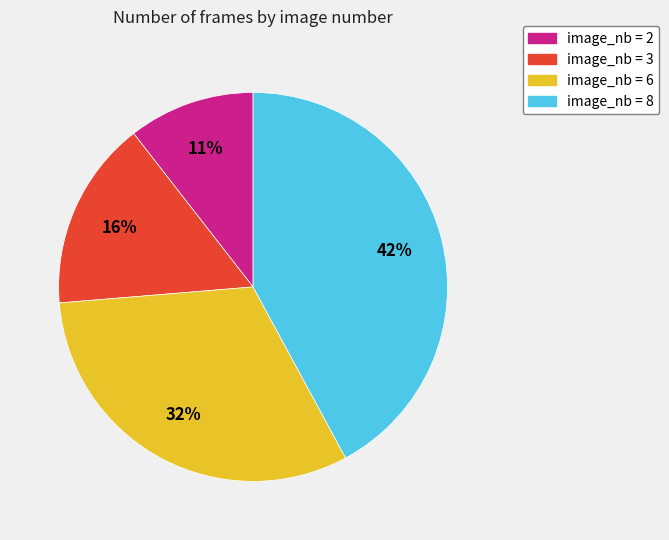

Is the sum of image_nb = 3 and image_nb = 8 greater than half?

Yes